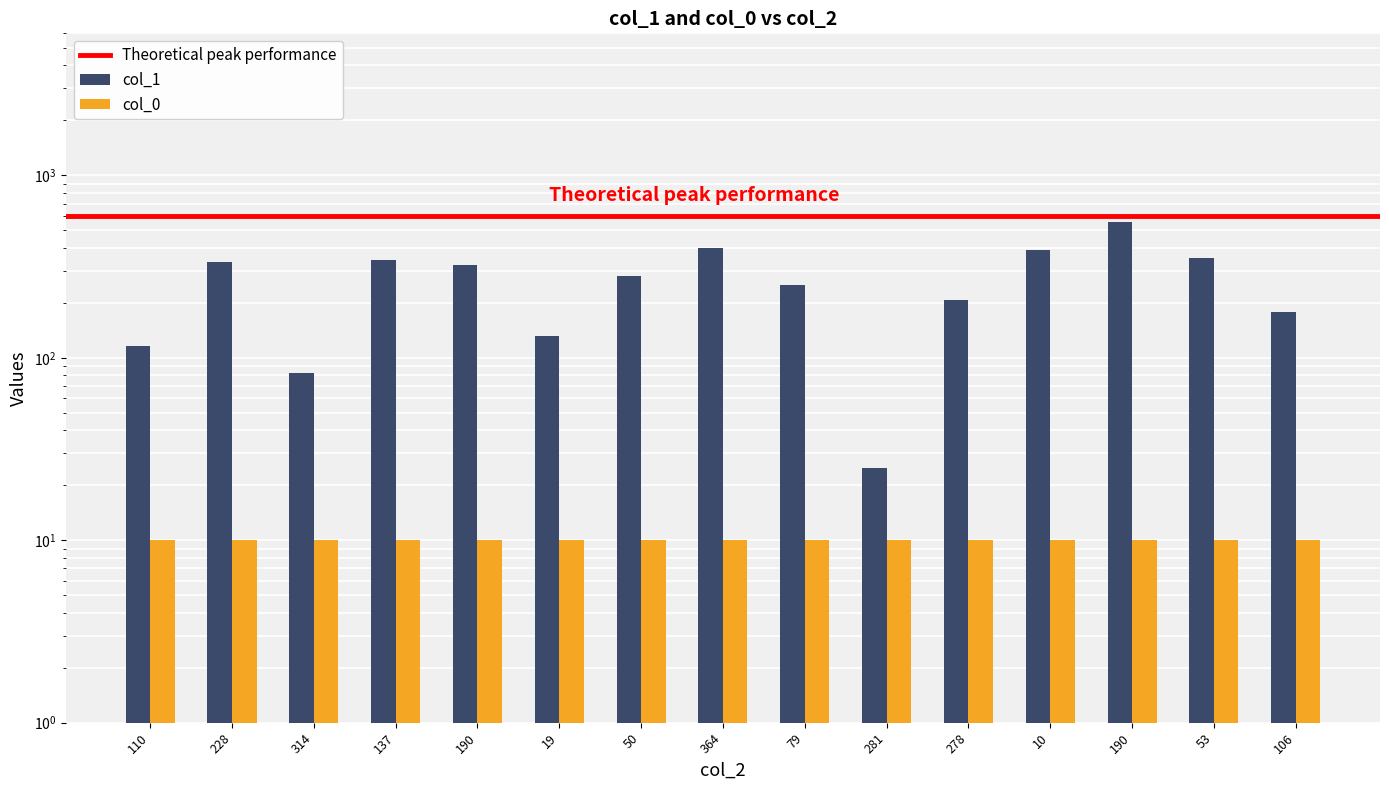

What is the label of the 3rd bar from the right?

190